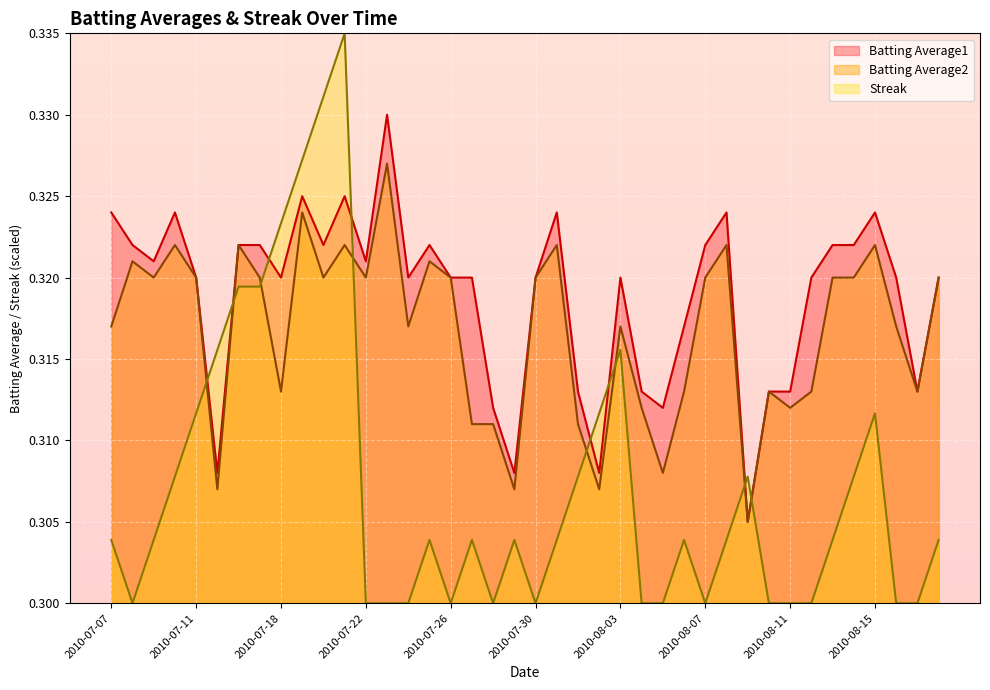

The value of Batting Average2 at 2010-07-15 is 0.4. True or false?

False